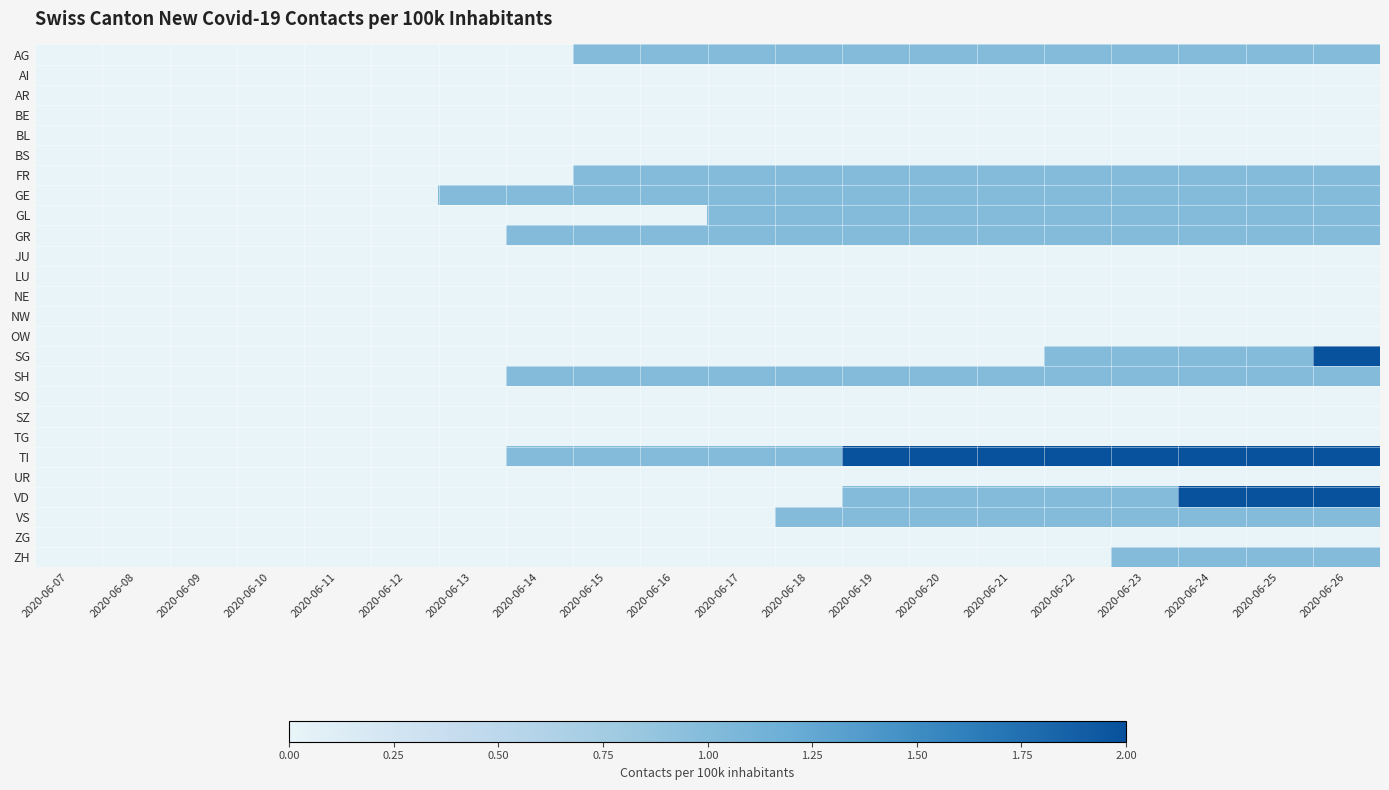

What is the difference between the highest and lowest values at 2020-06-18?

1